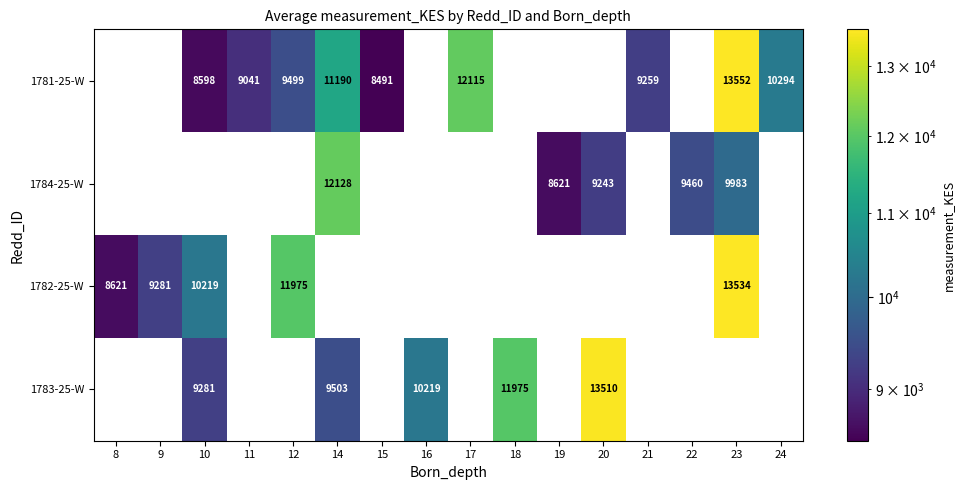

What is the sum of the 1784-25-W values at 19 and 9?

8621